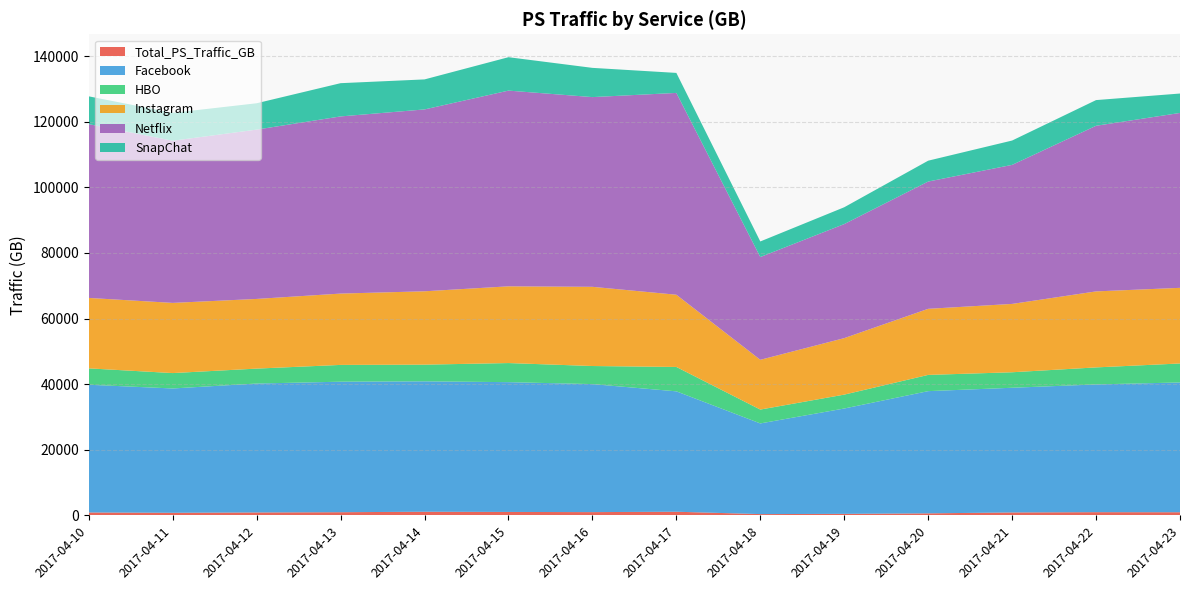

Reading right to left, list all the values displayed in this chart.

Total_PS_Traffic_GB: 960.7	981.8	896.4	619.7	467.2	393.1	1113.9	997.8	1049.8	1113.7	969.5	894.2	792.2	889.7
Facebook: 39551.8	38927.8	38001.1	37247.6	32106.0	27634.2	36693.5	39014.3	39555.8	39740.1	39774.8	39288.7	37888.8	38926.9
HBO: 5783.5	5192.0	4724.4	4946.2	4233.9	4225.3	7428.1	5510.9	5820.7	5086.3	5116.0	4552.6	4691.6	4991.4
Instagram: 23056.4	23165.3	20829.2	20143.8	17217.9	15166.9	22017.4	24139.7	23384.7	22358.5	21741.7	21234.9	21390.0	21468.2
Netflix: 53301.2	50472.9	42373.1	38784.3	34756.5	31314.3	61502.8	57818.7	59649.4	55425.9	53989.5	51602.3	49419.7	52966.7
SnapChat: 5915.7	7828.7	7419.4	6361.6	5128.8	4752.8	6097.9	8908.1	10181.0	9147.4	10132.1	8033.4	8503.4	8465.6